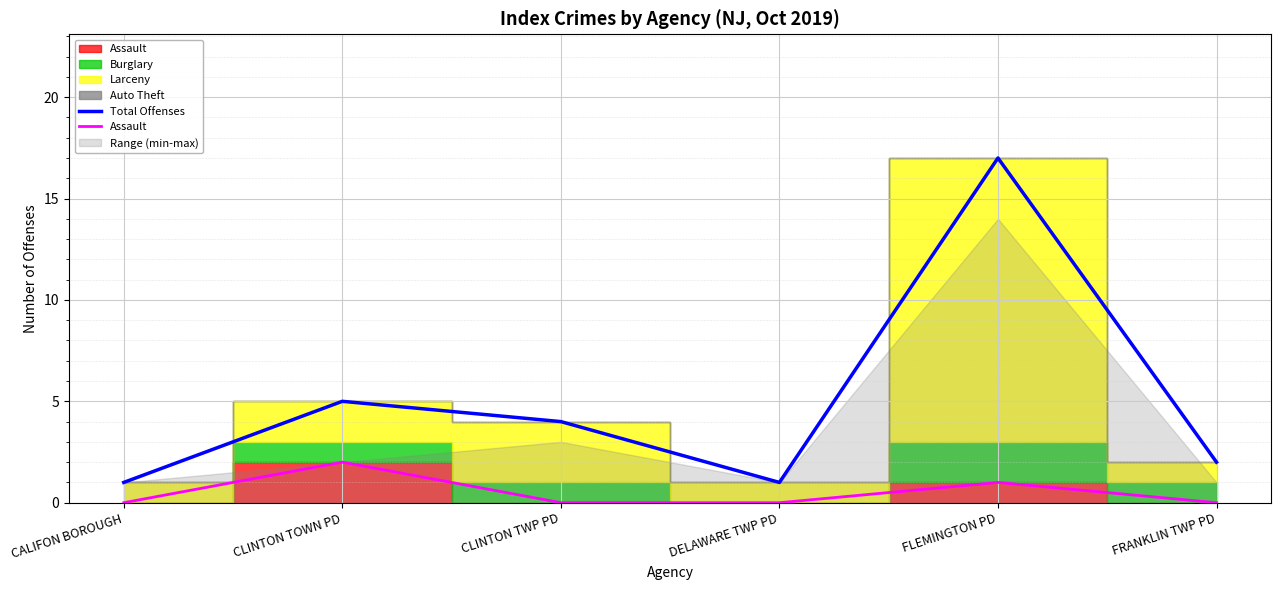

What is the sum of the Total Offenses values at FRANKLIN TWP PD and FLEMINGTON PD?

19